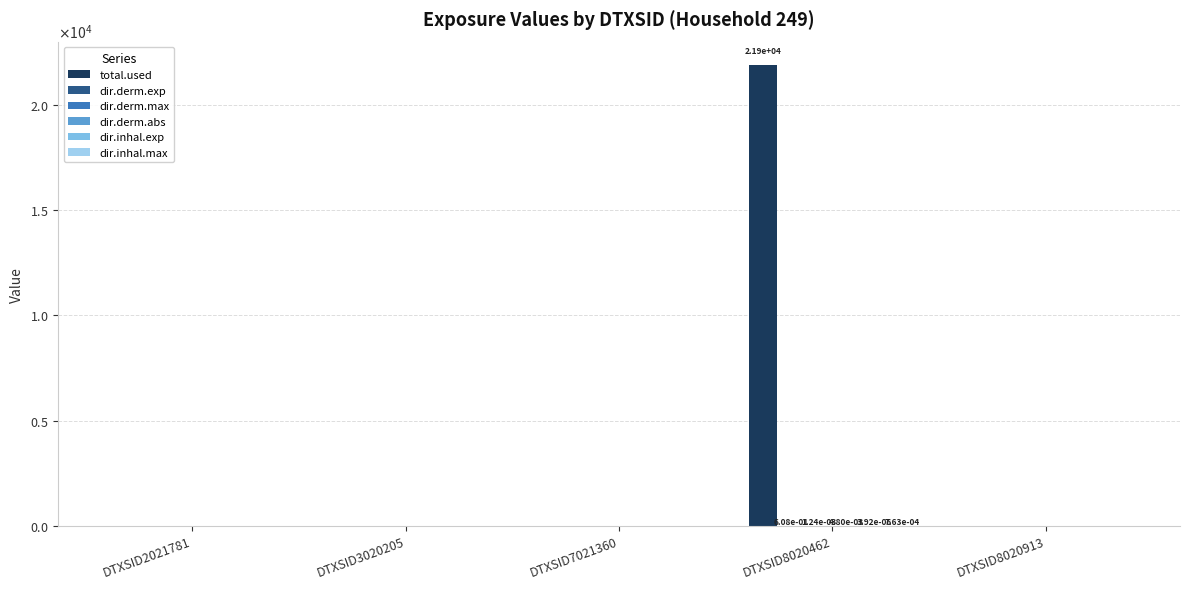

Are the bars horizontal?

No